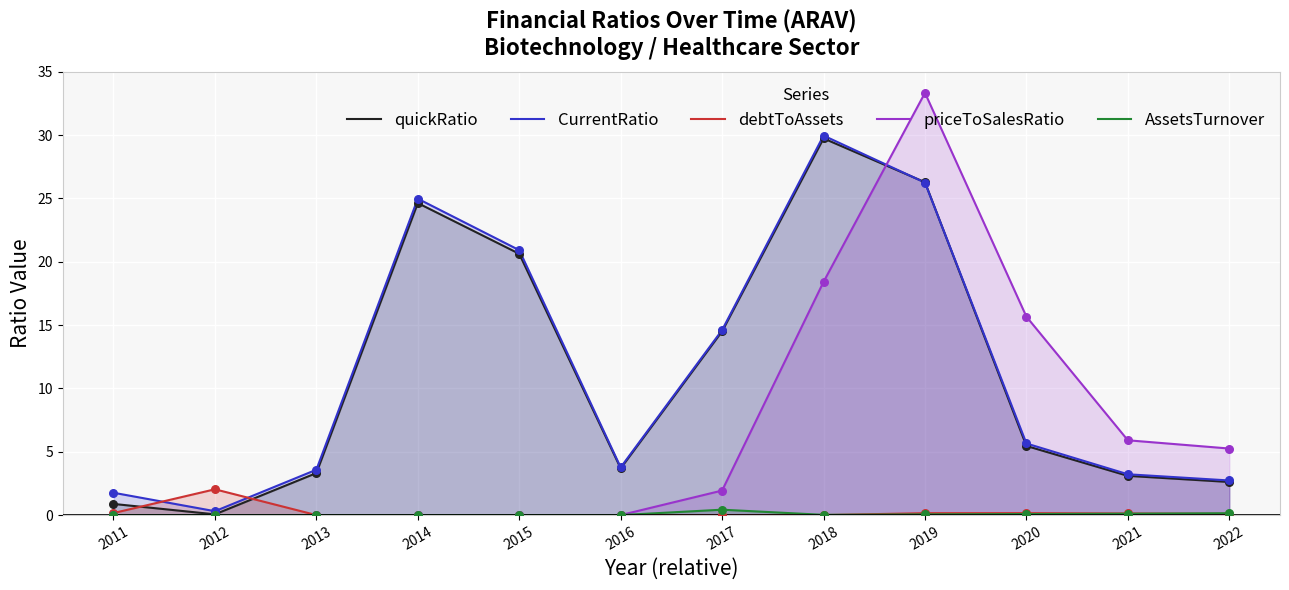

What are all the series names shown in the legend?

quickRatio, CurrentRatio, debtToAssets, priceToSalesRatio, AssetsTurnover